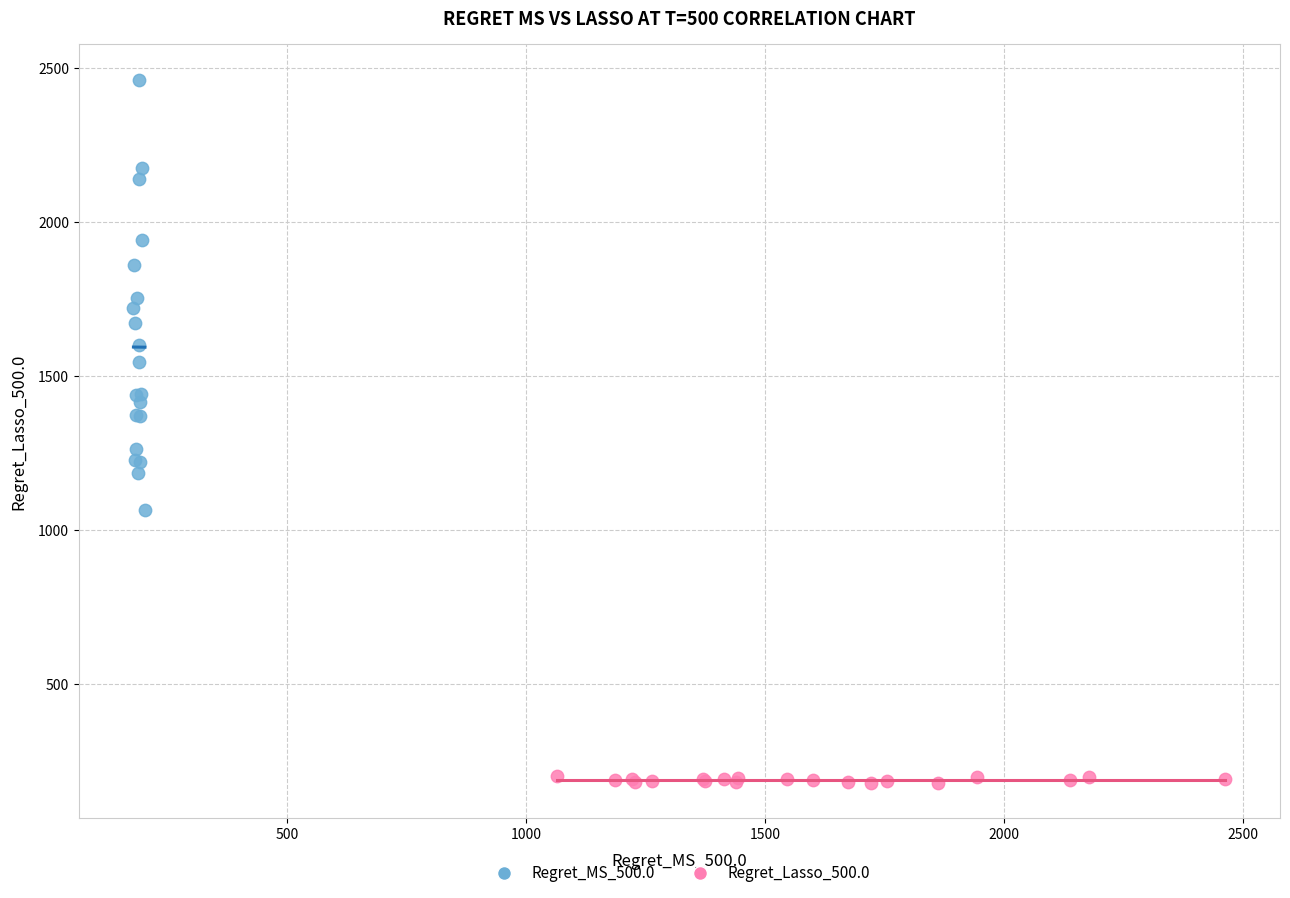

Which series reaches the maximum Y coordinate?

Regret_MS_500.0